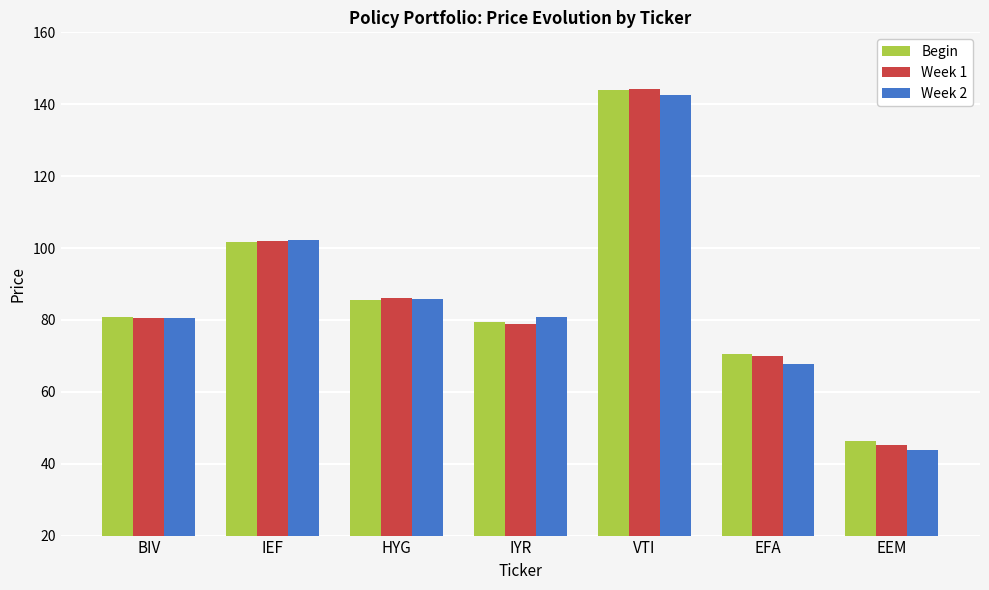

What is the label of the 6th bar from the left?

EFA